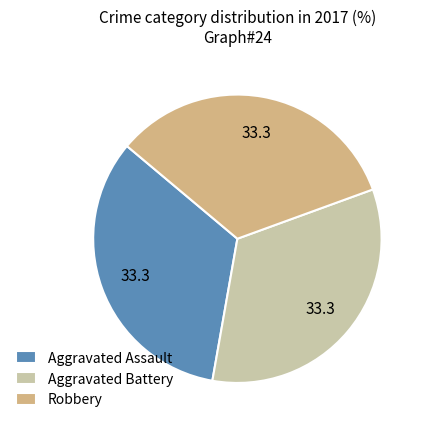

Do Aggravated Assault and Aggravated Battery together represent more than half of the pie?

Yes